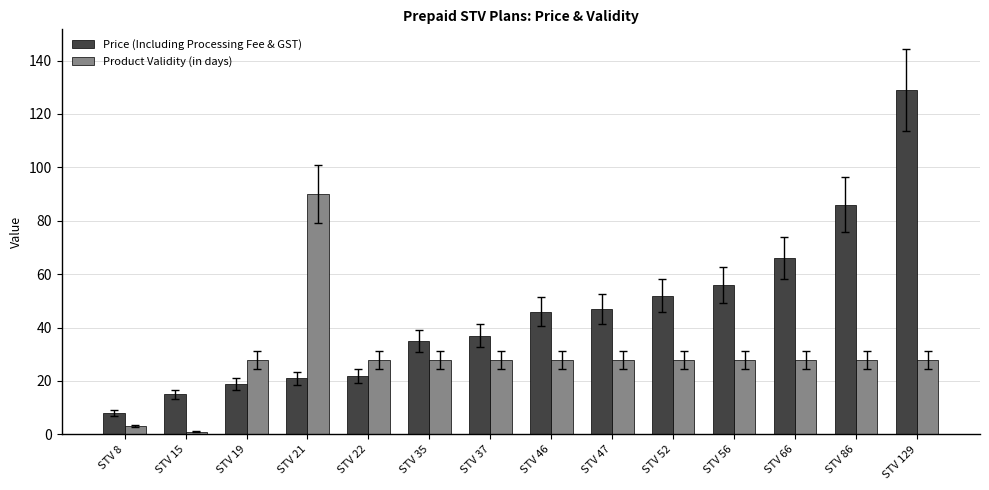

What is the lowest value of the Price (Including Processing Fee & GST) series?

8